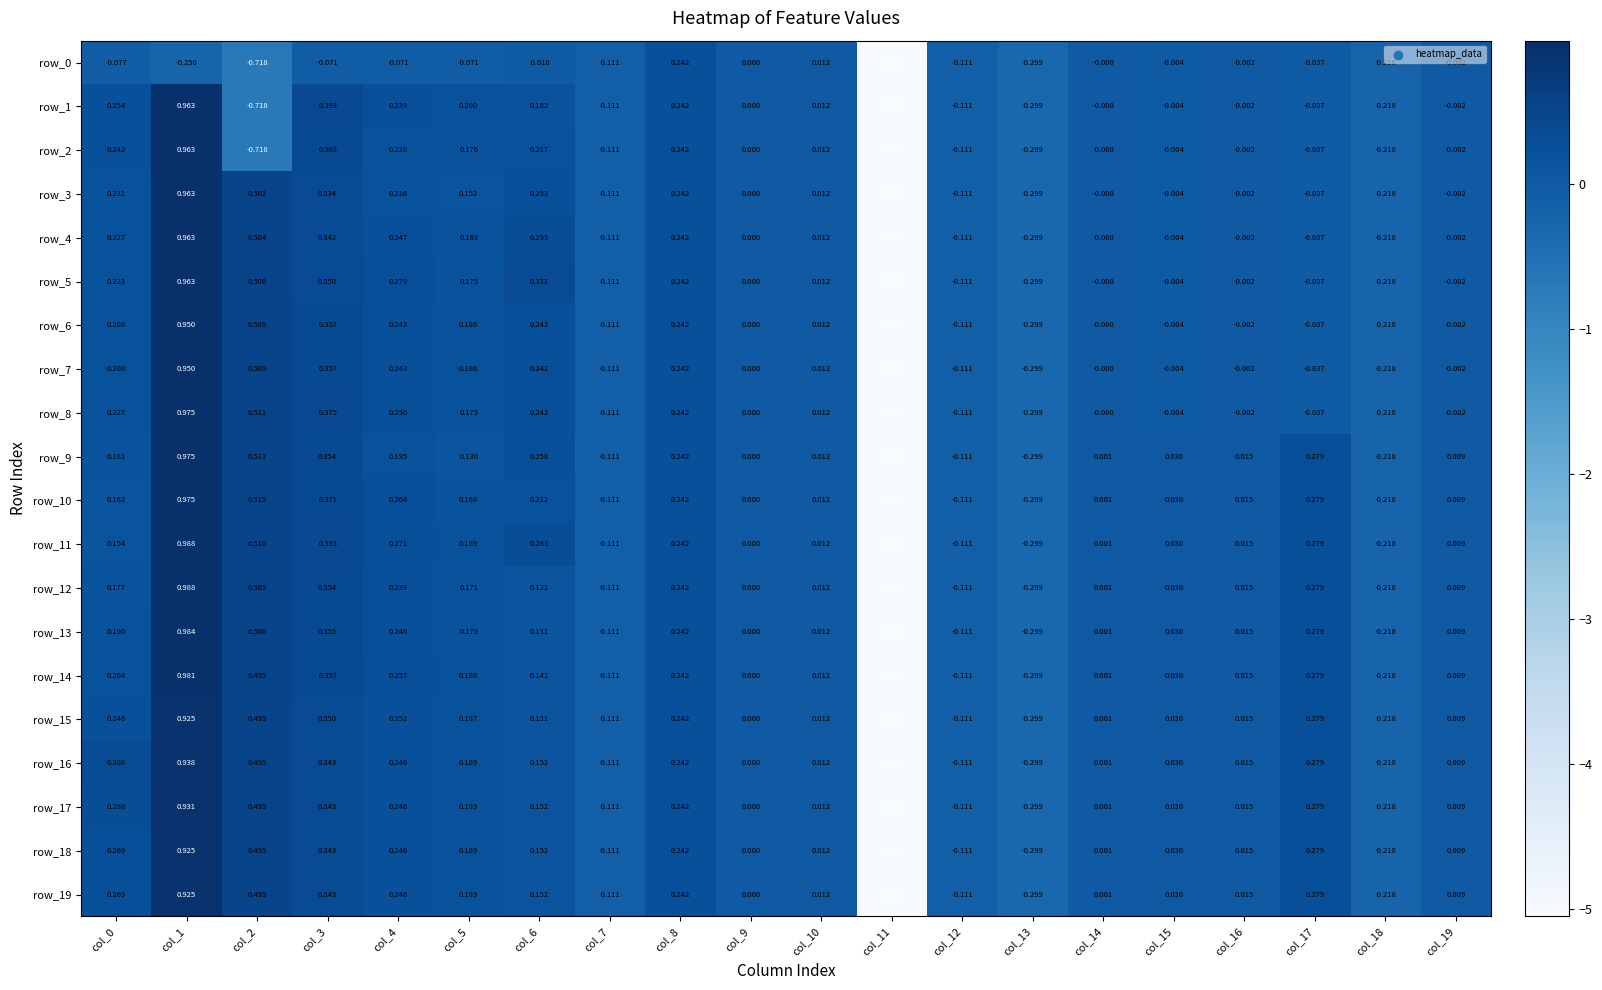

How many data points in row_10 are less than 0?

5